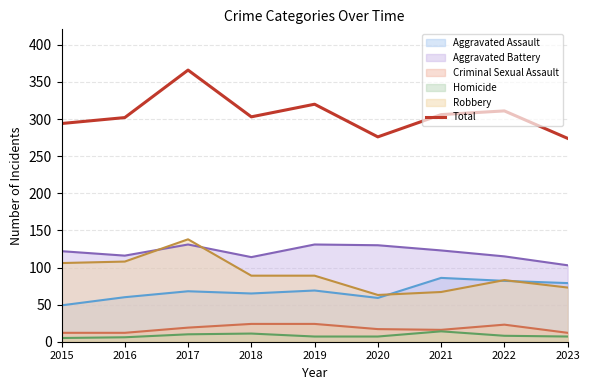

Approximately how many times larger is the value at 2019 compared to 2018?

1.1